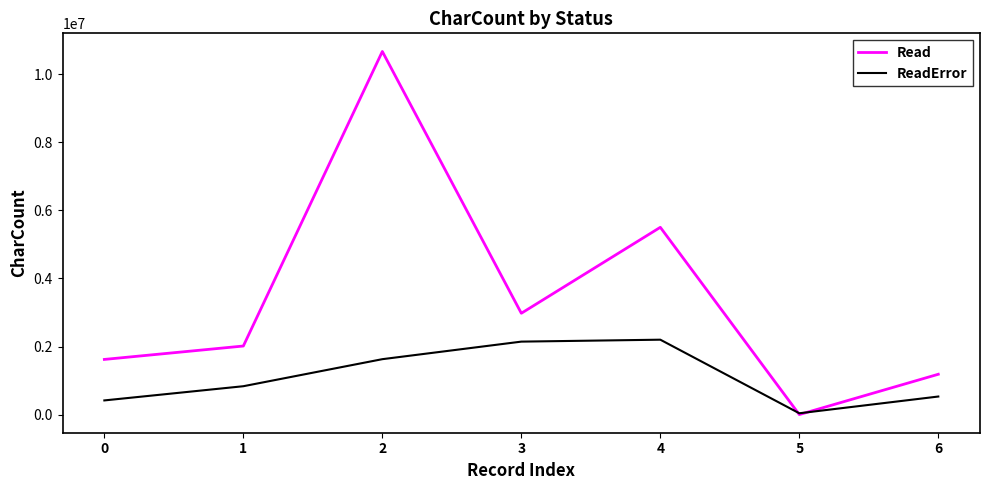

Between 2 and 3, which series saw the biggest shift?

Read